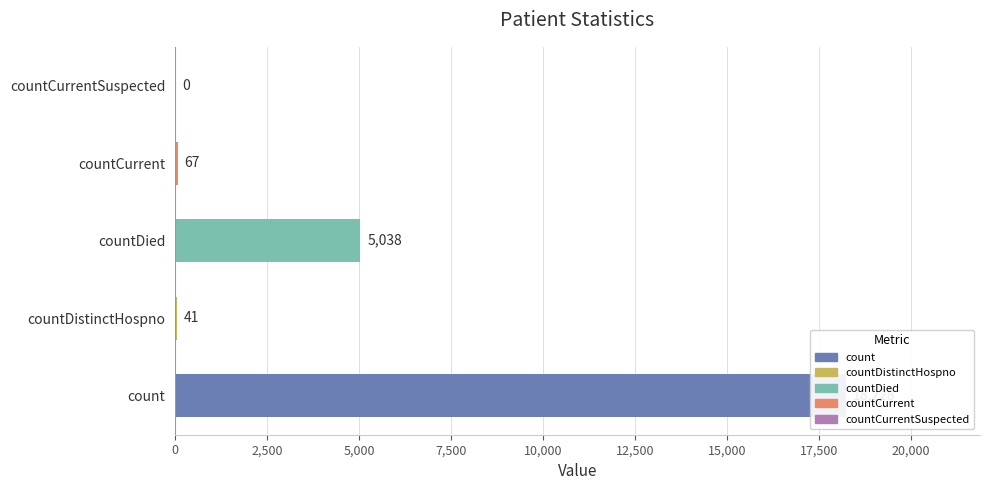

How many data points are less than 67?

2